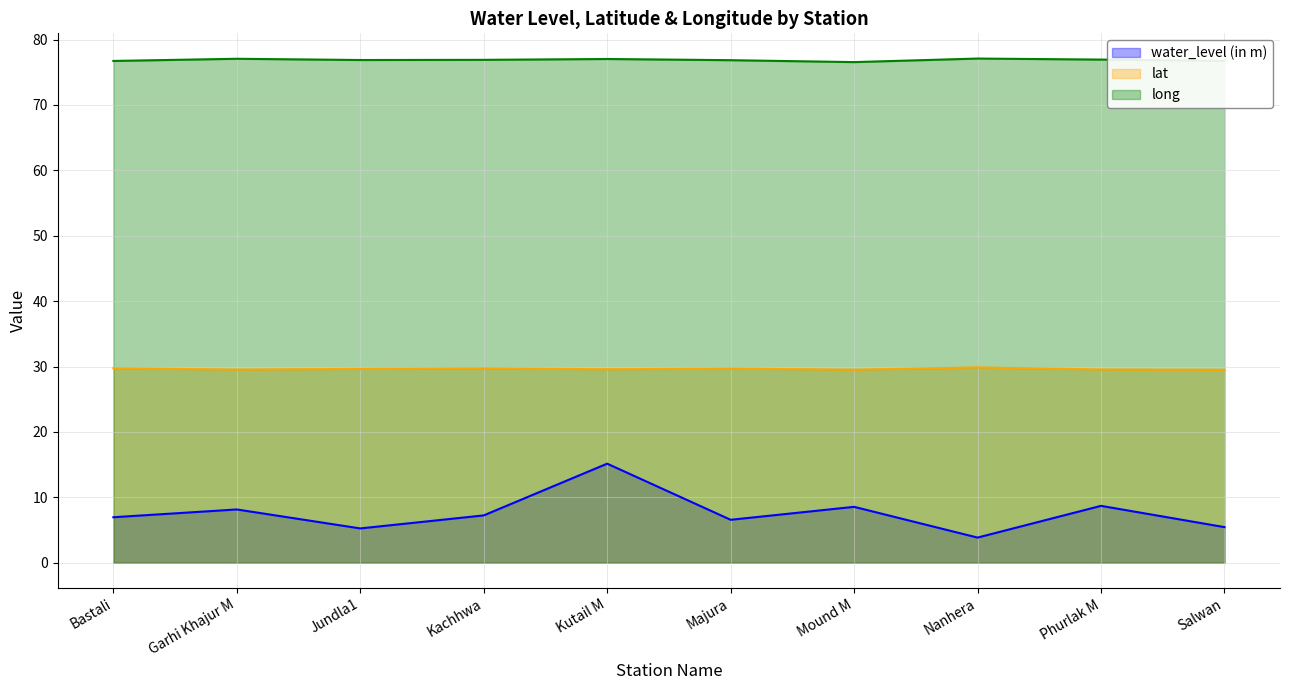

Reading right to left, transcribe all the data shown in this chart.

water_level (in m): Salwan=5.5	Phurlak M=8.7	Nanhera=3.9	Mound M=8.6	Majura=6.6	Kutail M=15.2	Kachhwa=7.2	Jundla1=5.2	Garhi Khajur M=8.2	Bastali=7.0
lat: Salwan=29.5	Phurlak M=29.6	Nanhera=29.9	Mound M=29.5	Majura=29.7	Kutail M=29.6	Kachhwa=29.7	Jundla1=29.6	Garhi Khajur M=29.5	Bastali=29.7
long: Salwan=76.7	Phurlak M=76.9	Nanhera=77.1	Mound M=76.5	Majura=76.8	Kutail M=77.0	Kachhwa=76.9	Jundla1=76.9	Garhi Khajur M=77.1	Bastali=76.7